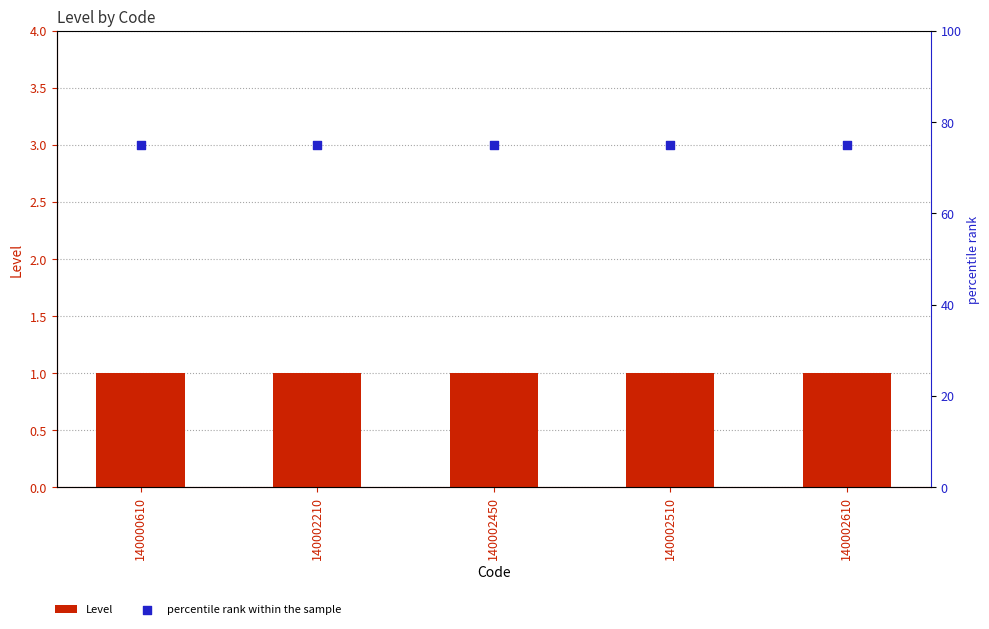

At which category is the sum across all series the highest?

140000610